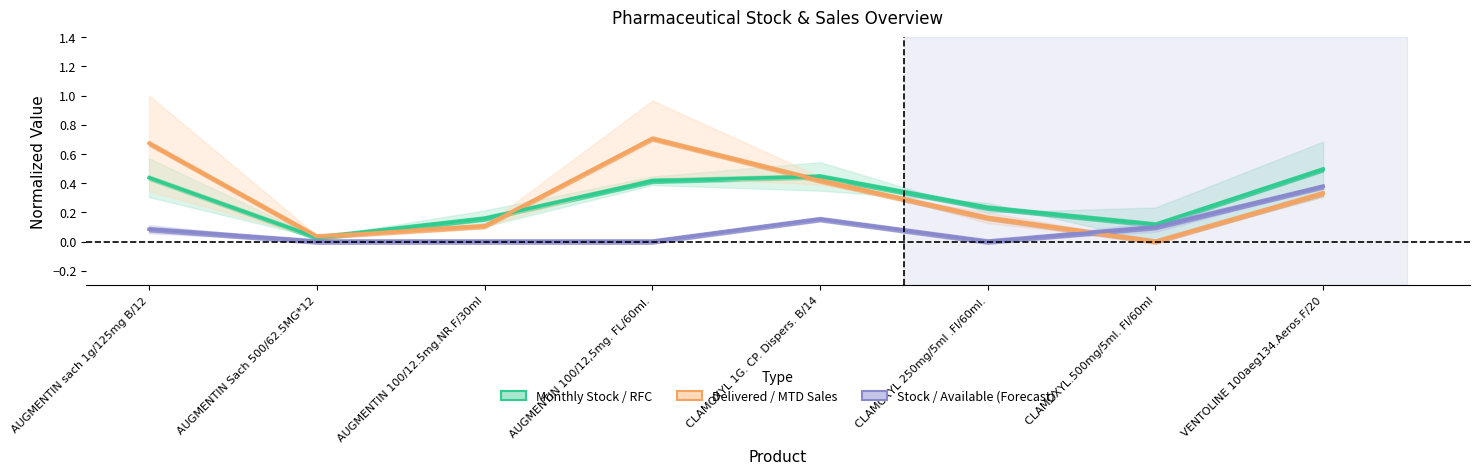

What is the greatest value displayed?

0.7